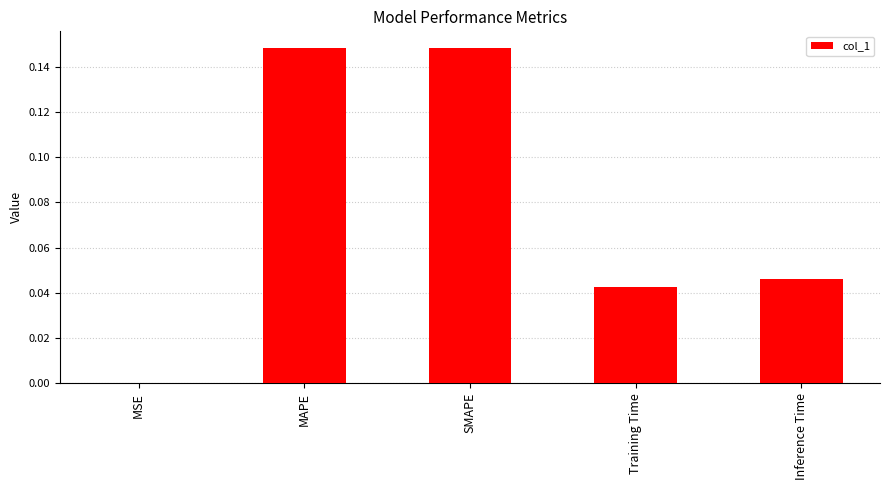

The chart shows a value of 0.1 at Inference Time. True or false?

False